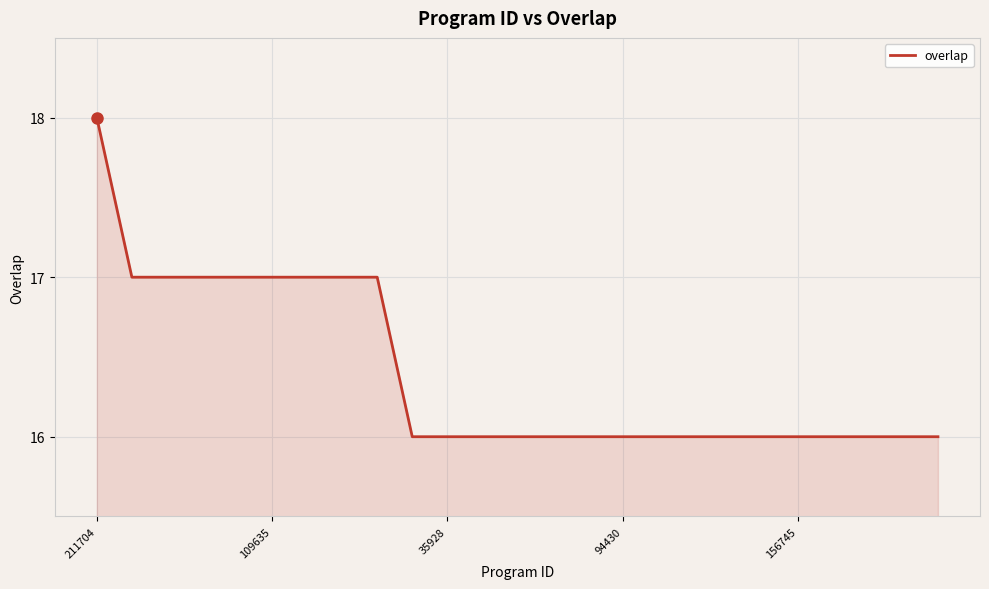

What is the maximum value shown in the chart?

18